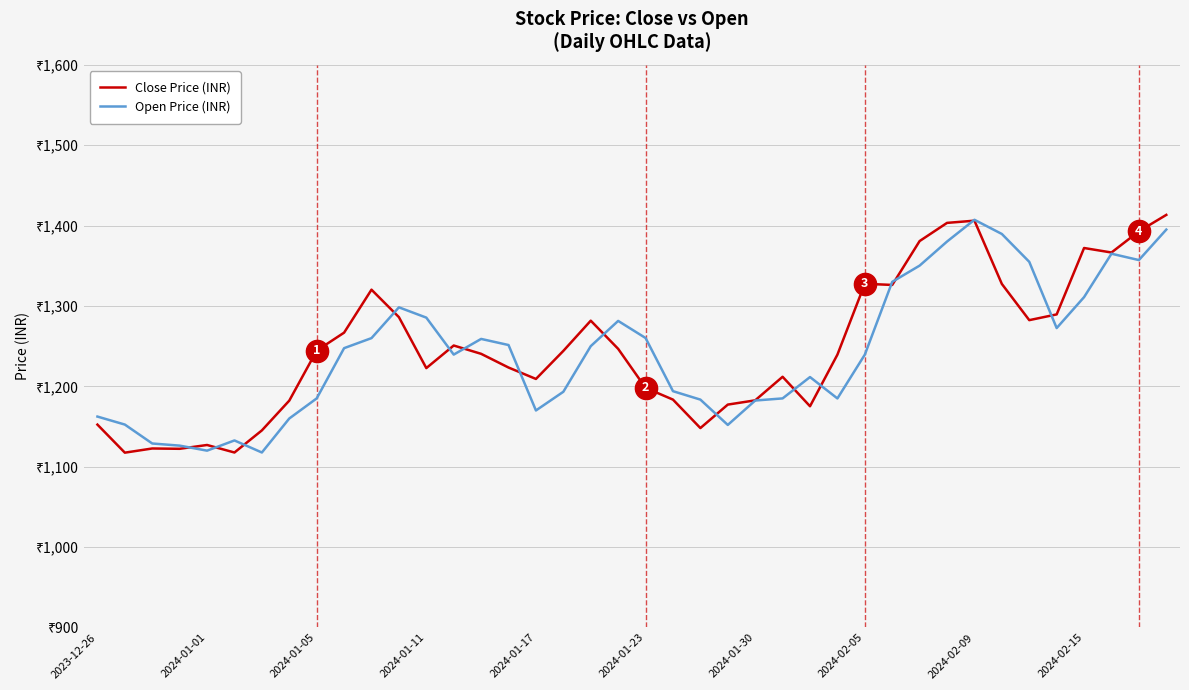

Which series ends up on top after the final intersection of Close Price (INR) and Open Price (INR)?

Close Price (INR)